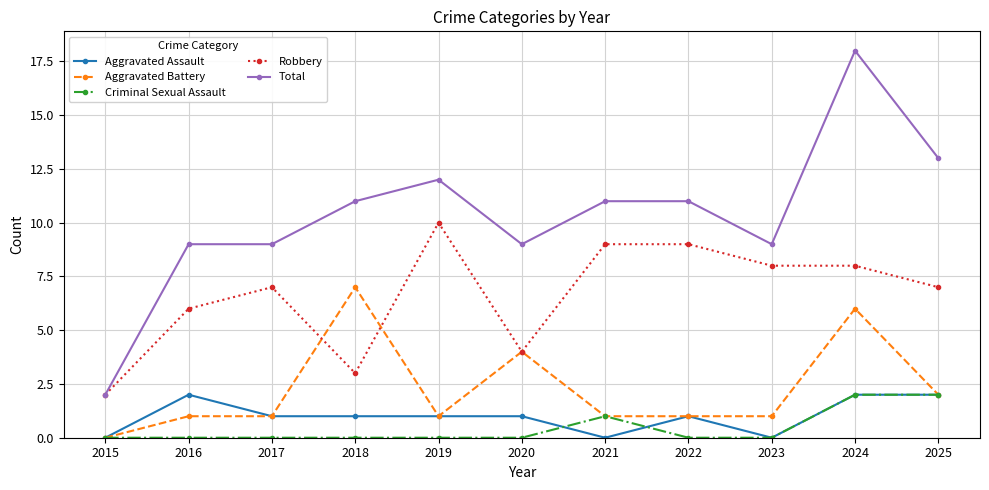

Between which two adjacent categories do Aggravated Battery and Robbery first intersect?

2017 and 2018